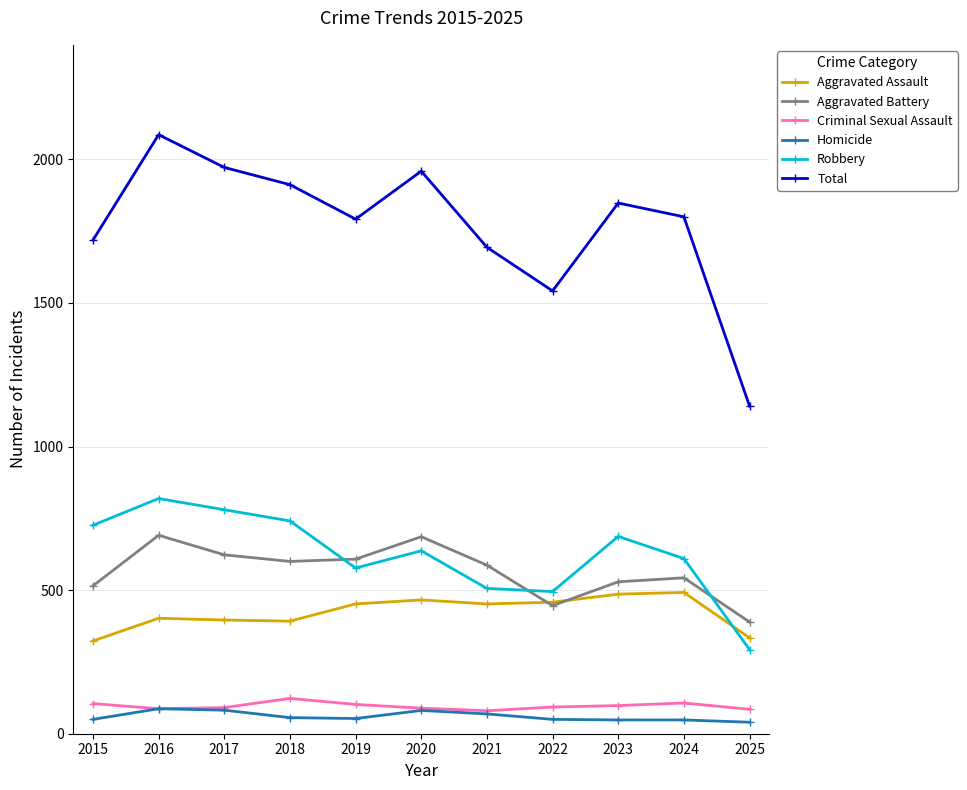

Rank the series at 2025 from highest to lowest value.

Total, Aggravated Battery, Aggravated Assault, Robbery, Criminal Sexual Assault, Homicide